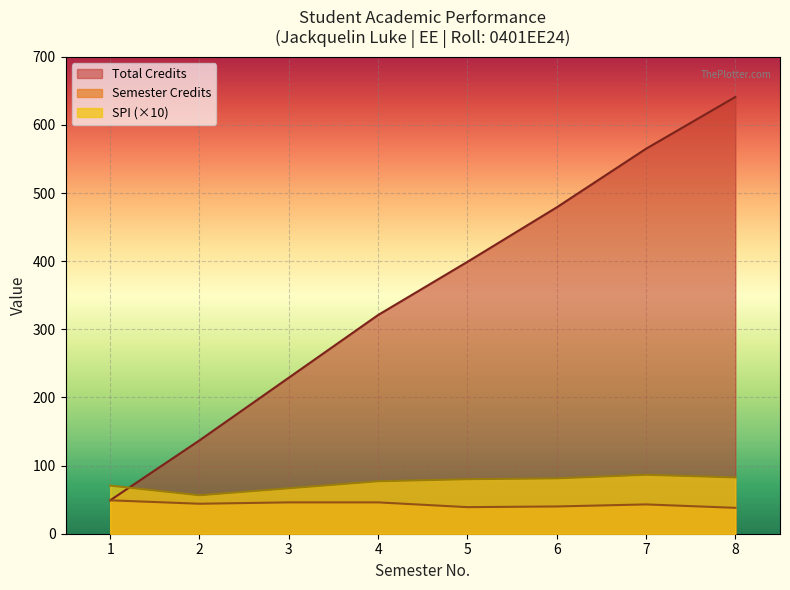

Which series has the largest range (max minus min)?

Total Credits